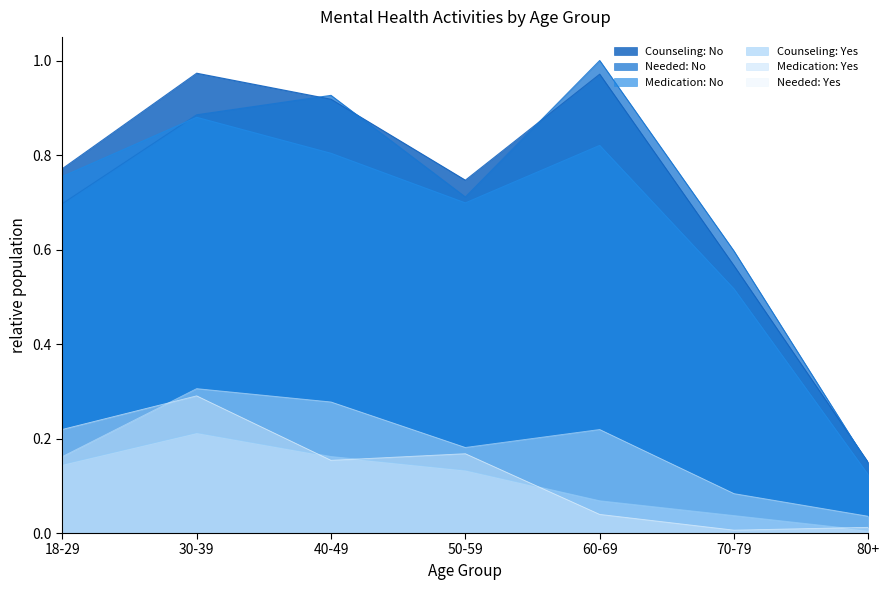

Reading left to right, extract all data points from this chart.

Counseling: No: 18-29=0.8	30-39=1.0	40-49=0.9	50-59=0.7	60-69=1.0	70-79=0.6	80+=0.1
Needed: No: 18-29=0.7	30-39=0.9	40-49=0.9	50-59=0.7	60-69=1.0	70-79=0.6	80+=0.1
Medication: No: 18-29=0.8	30-39=0.9	40-49=0.8	50-59=0.7	60-69=0.8	70-79=0.5	80+=0.1
Counseling: Yes: 18-29=0.1	30-39=0.2	40-49=0.2	50-59=0.1	60-69=0.1	70-79=0.0	80+=0.0
Medication: Yes: 18-29=0.2	30-39=0.3	40-49=0.3	50-59=0.2	60-69=0.2	70-79=0.1	80+=0.0
Needed: Yes: 18-29=0.2	30-39=0.3	40-49=0.2	50-59=0.2	60-69=0.0	70-79=0.0	80+=0.0